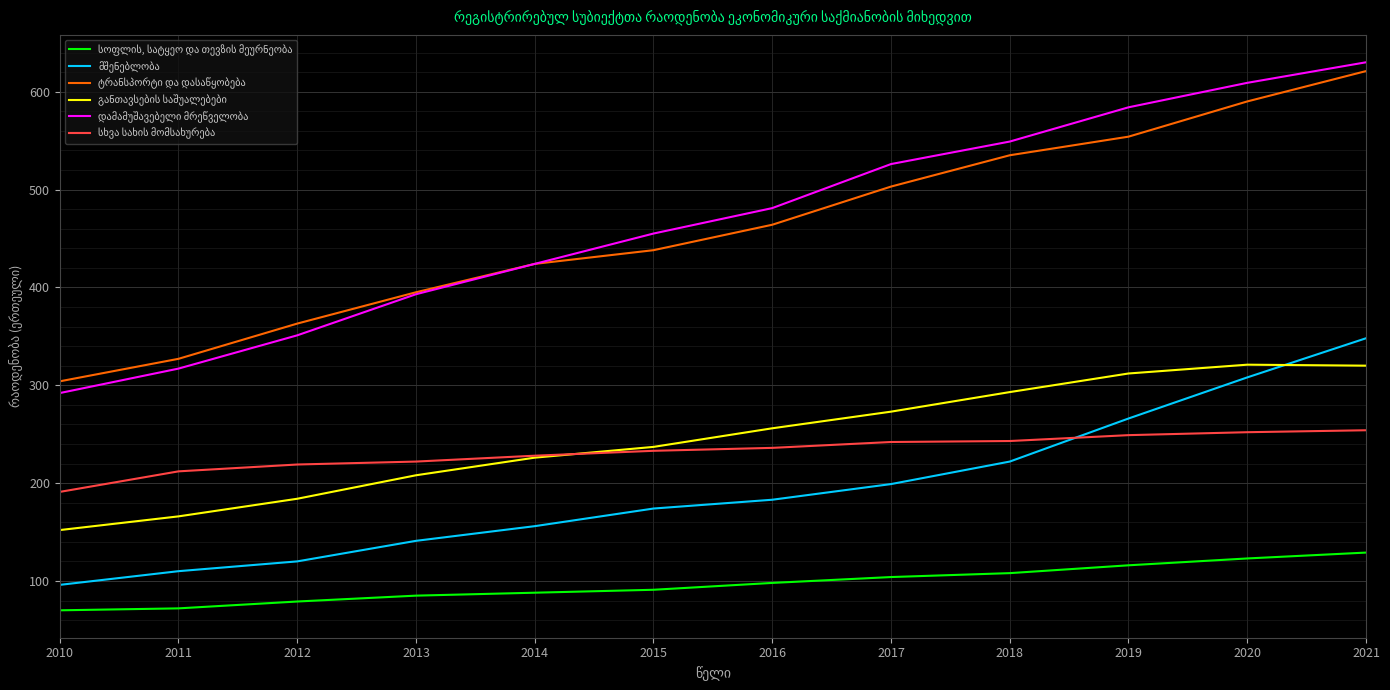

At which category is the sum across all series the highest?

2021